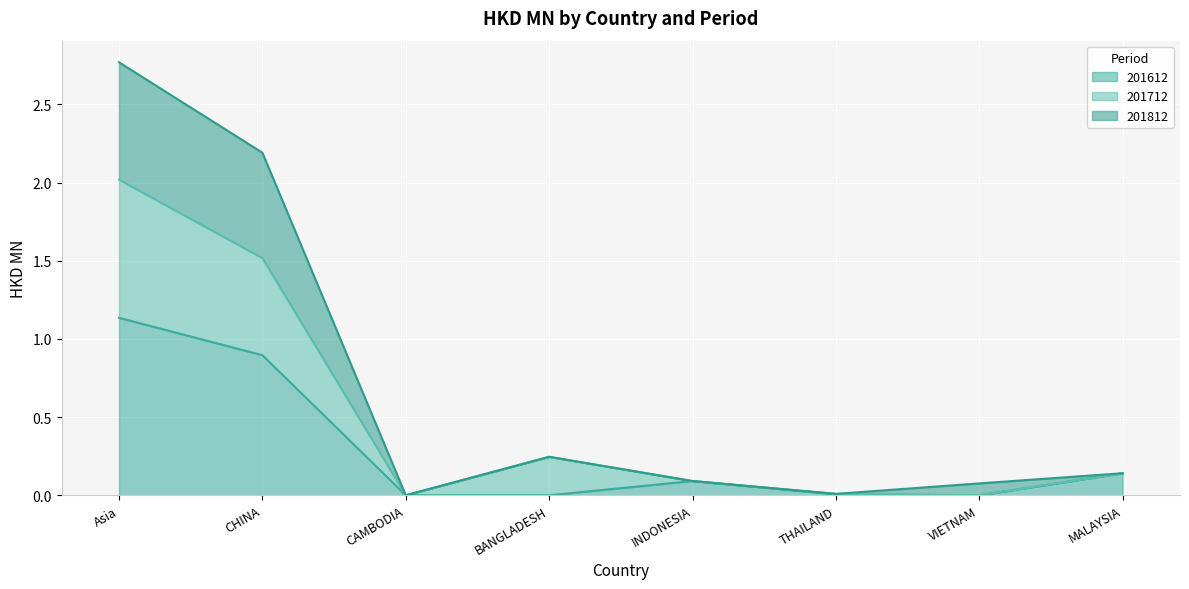

Rank the series at CHINA from lowest to highest value.

201612, 201712, 201812